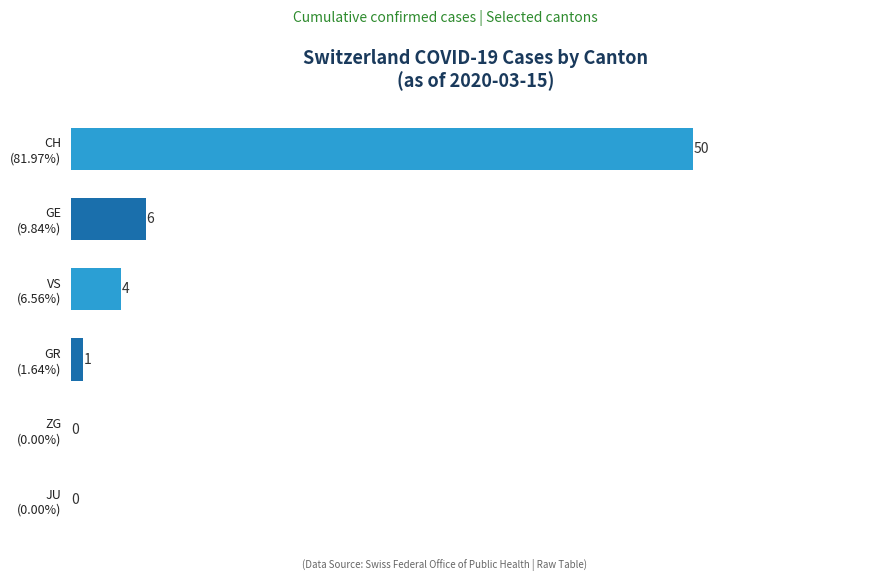

Are the bars horizontal?

Yes